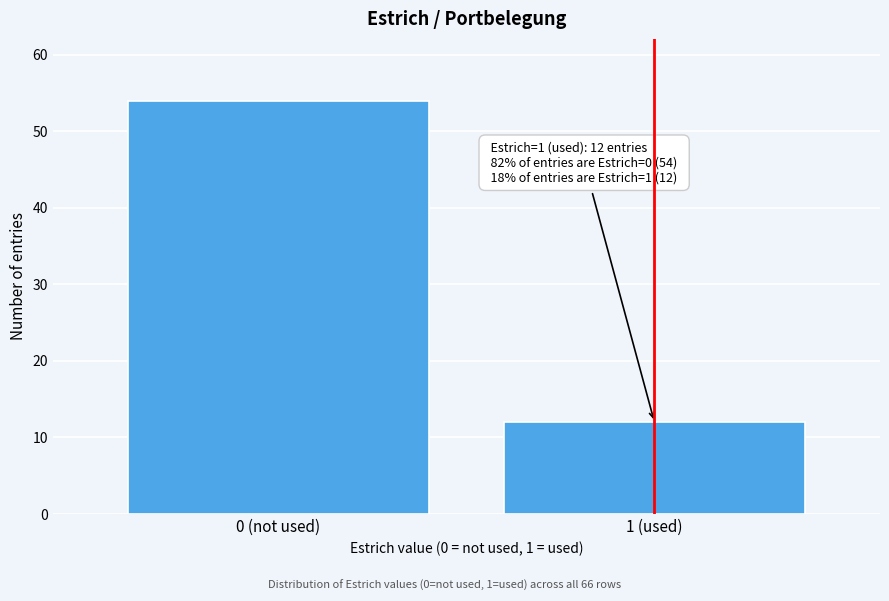

Reading left to right, what are all the values shown in this chart?

54	12